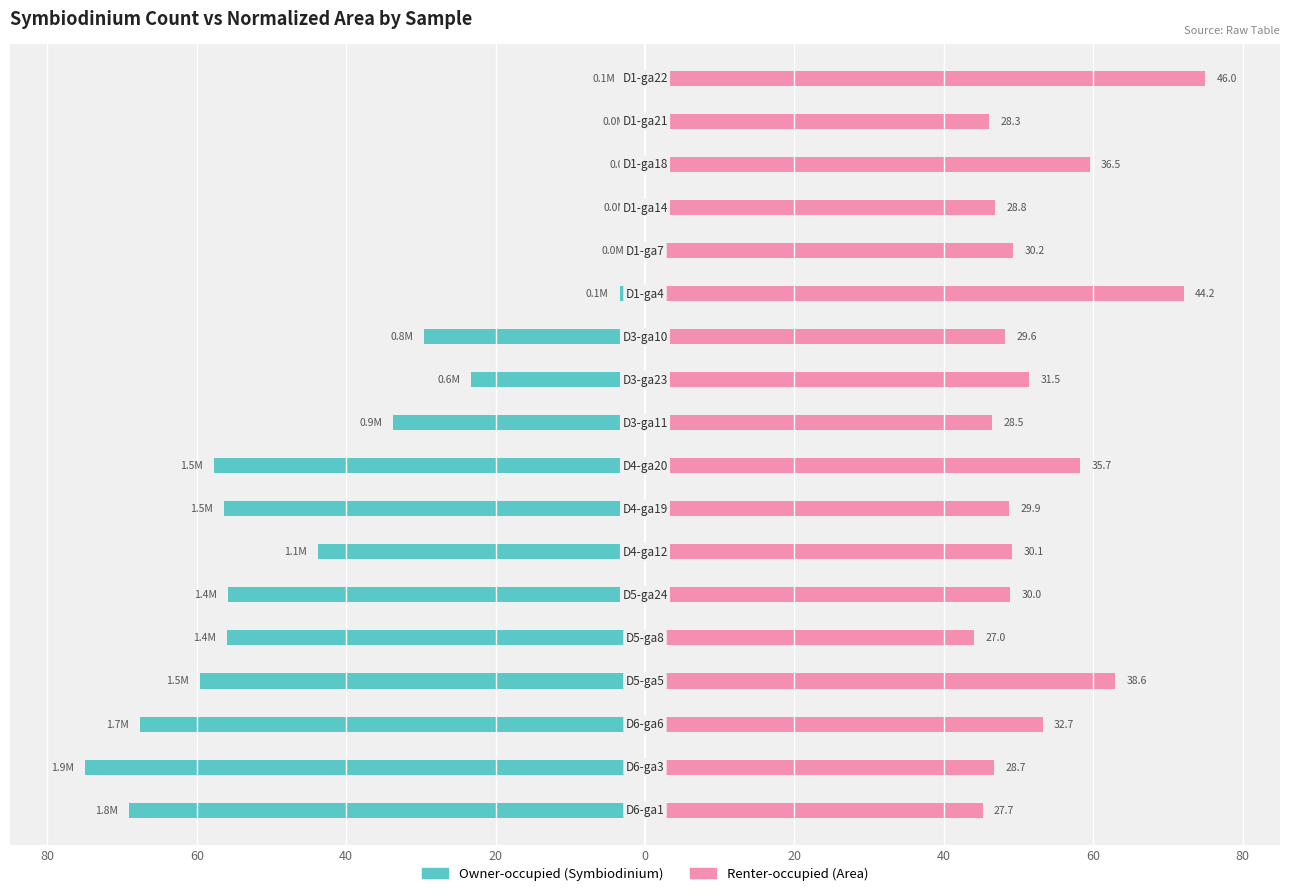

Reading right to left, extract all data points from this chart.

Owner-occupied: -2.4	-1.1	-0.2	-1.0	-1.3	-3.4	-29.5	-23.2	-33.7	-57.7	-56.3	-43.7	-55.8	-56.0	-59.5	-67.6	-75.0	-69.0
Renter-occupied: 75.0	46.1	59.5	46.9	49.3	72.1	48.2	51.4	46.4	58.2	48.8	49.1	48.9	44.1	63.0	53.3	46.7	45.2